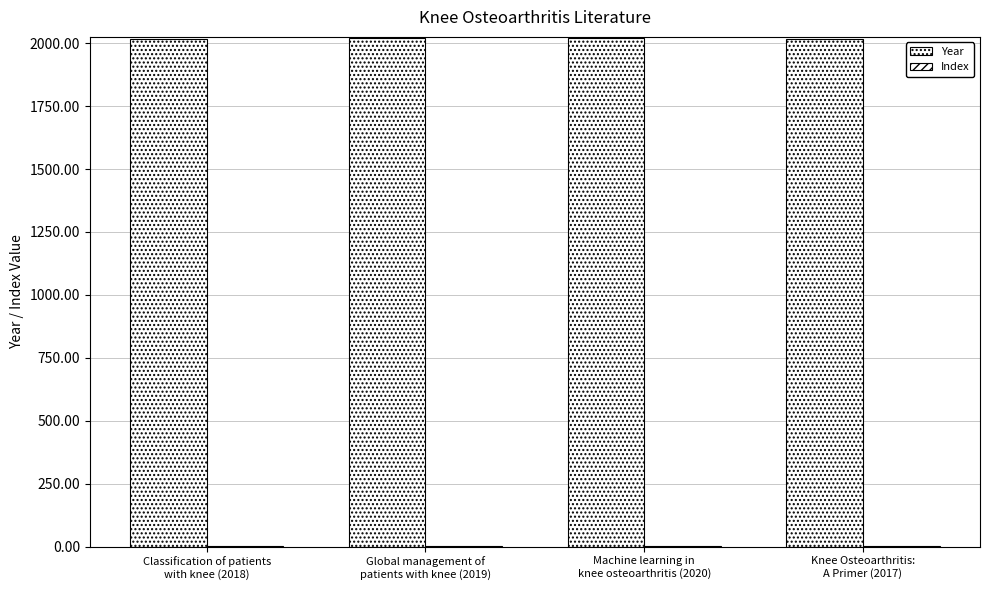

How many distinct data groups are displayed?

2